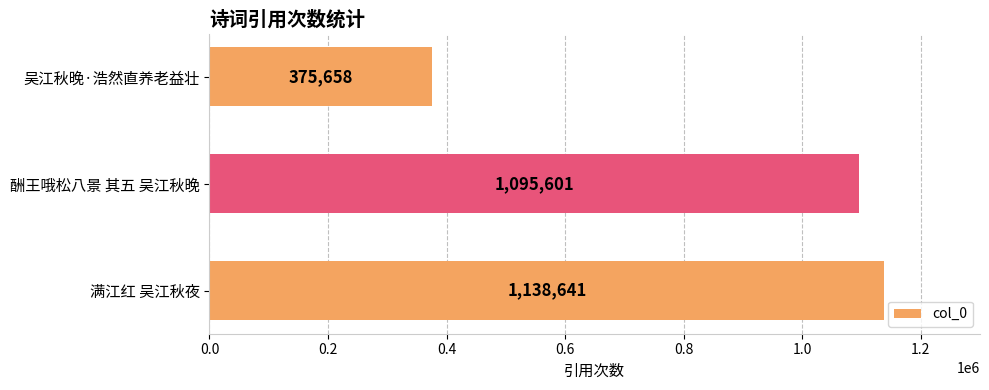

Reading bottom to top, extract all data points from this chart.

1138641	1095601	375658